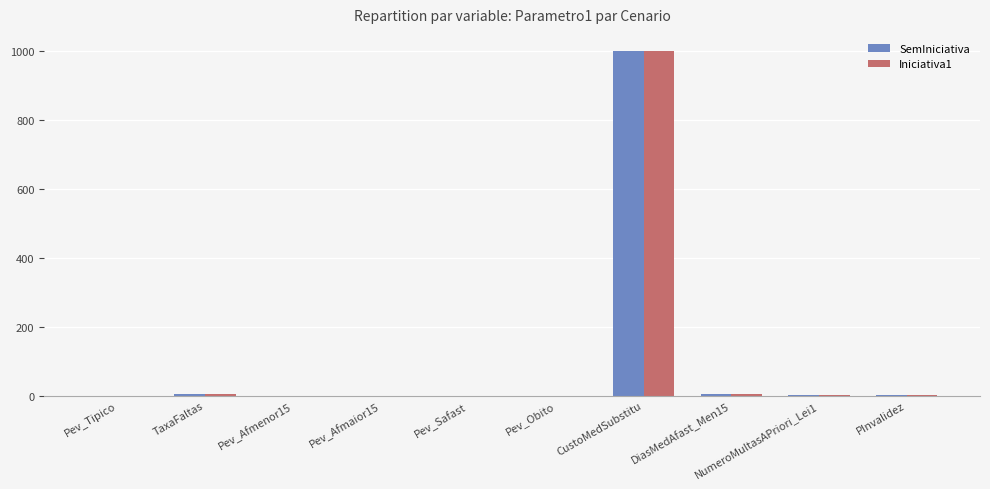

How many categories are shown in the chart?

10